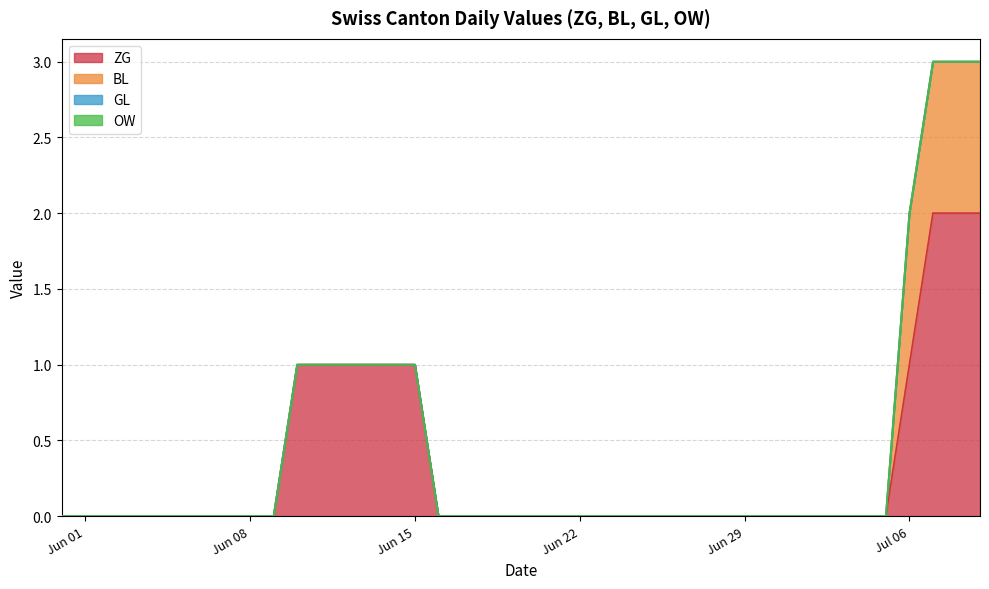

Which series changed the most between 7 and 32?

ZG